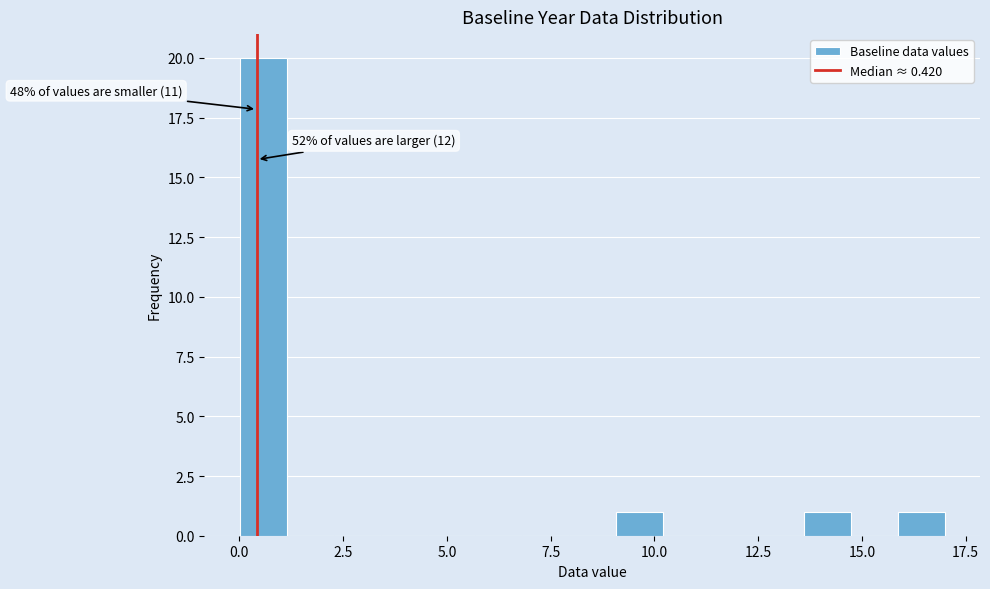

Around what value on the x-axis is the tallest bar? Give the approximate position of its centre, as read against the axis.

0.5